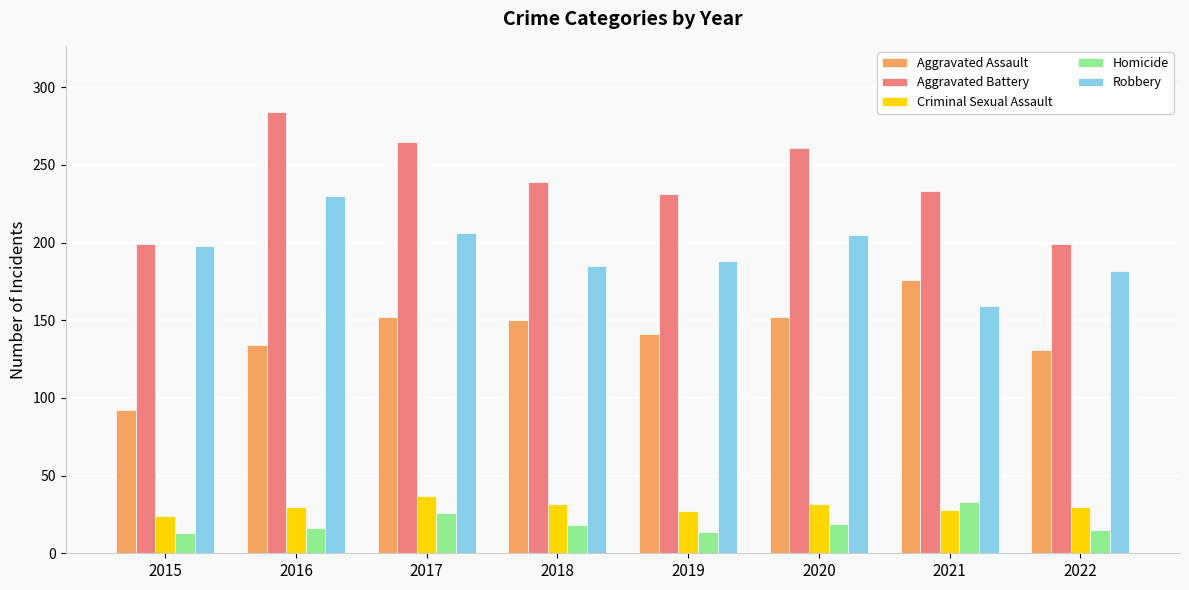

What is the value of the Homicide bar at the 2nd from the left?

16